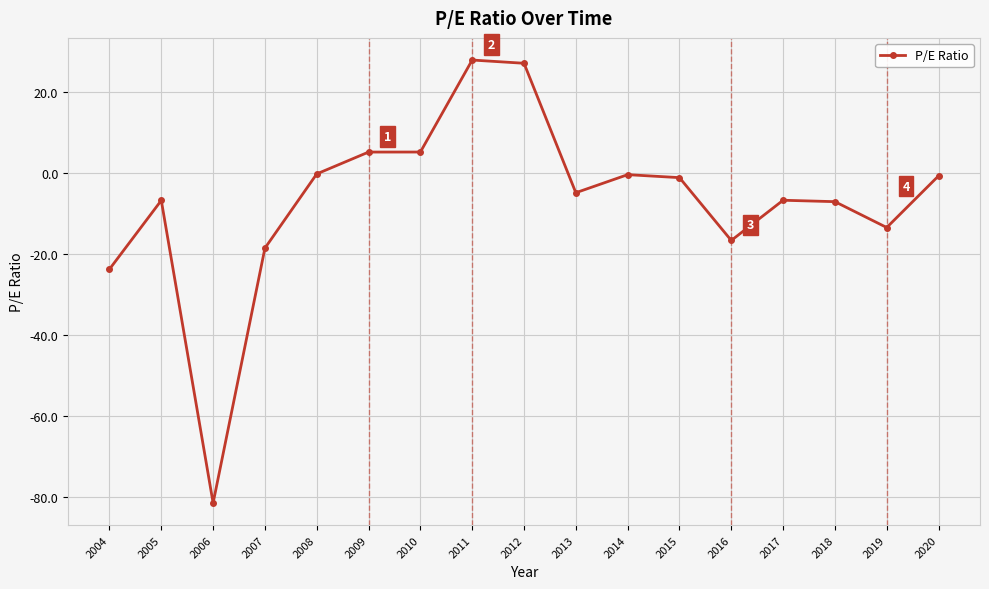

Where is the first local minimum?

2006